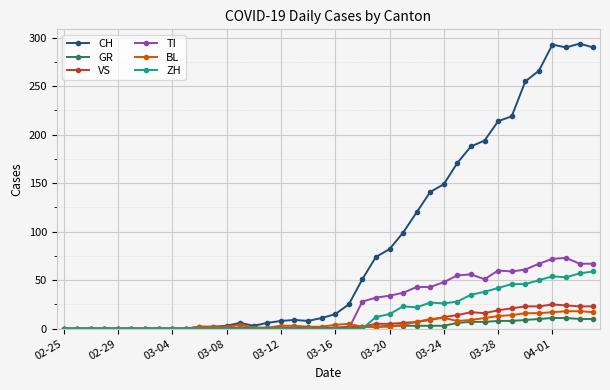

What is the maximum value shown in the chart?

294